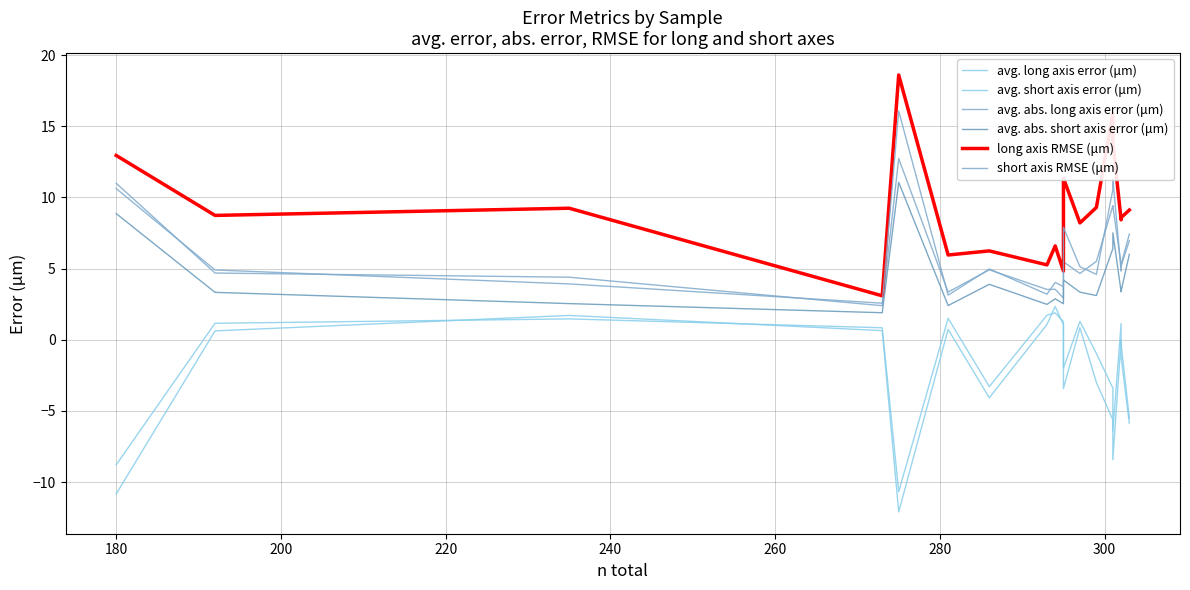

How many distinct data groups are displayed?

6